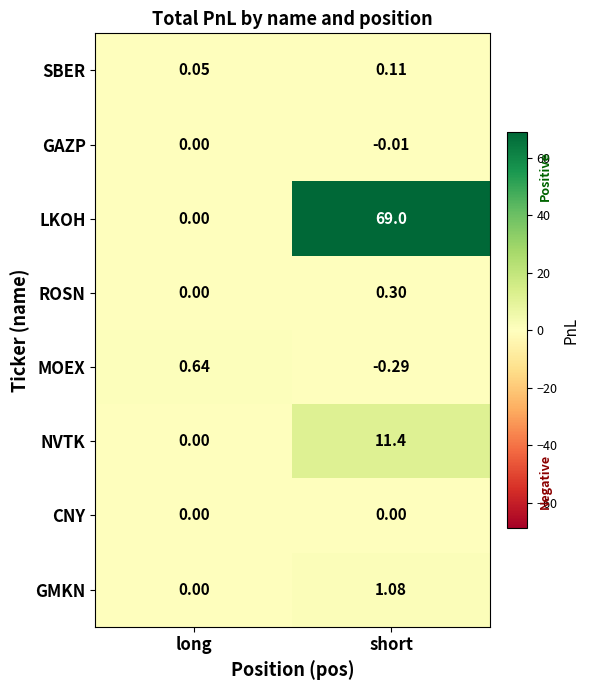

Which category has the highest value in the LKOH series?

short